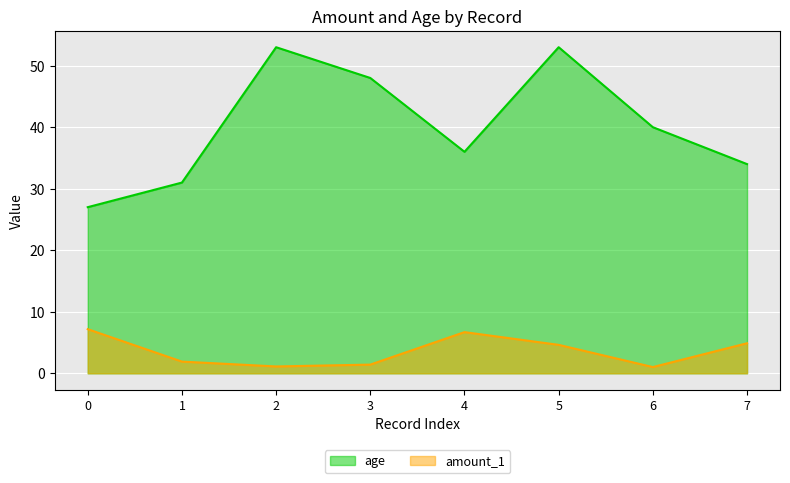

What is the spread (max minus min) of values at 6?

39.0